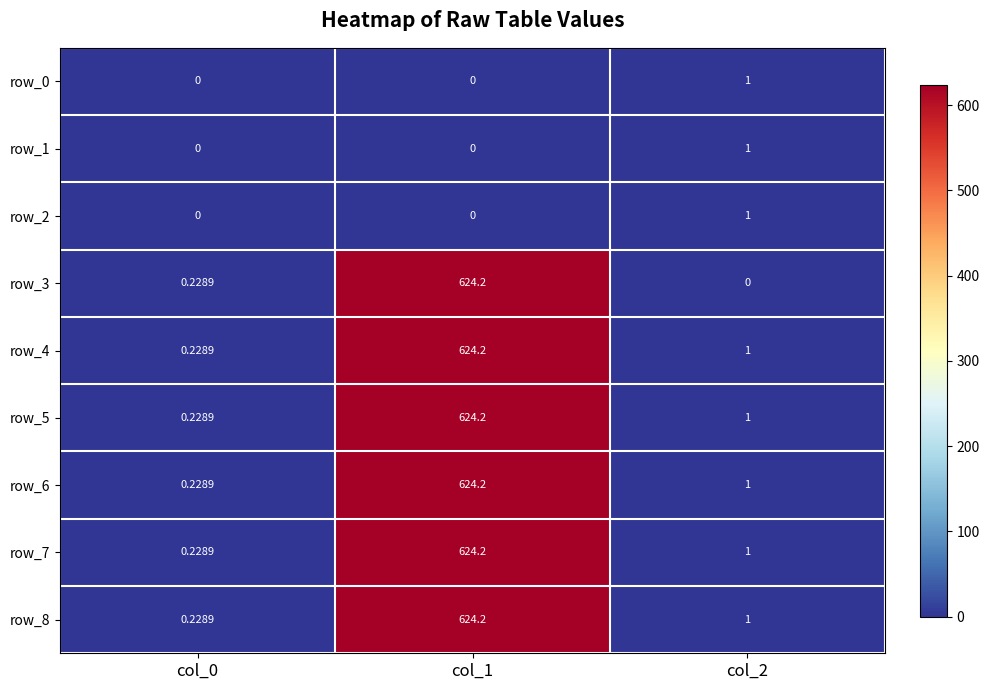

Is the value of row_8 at col_2 greater than the value of row_7 at col_0?

Yes